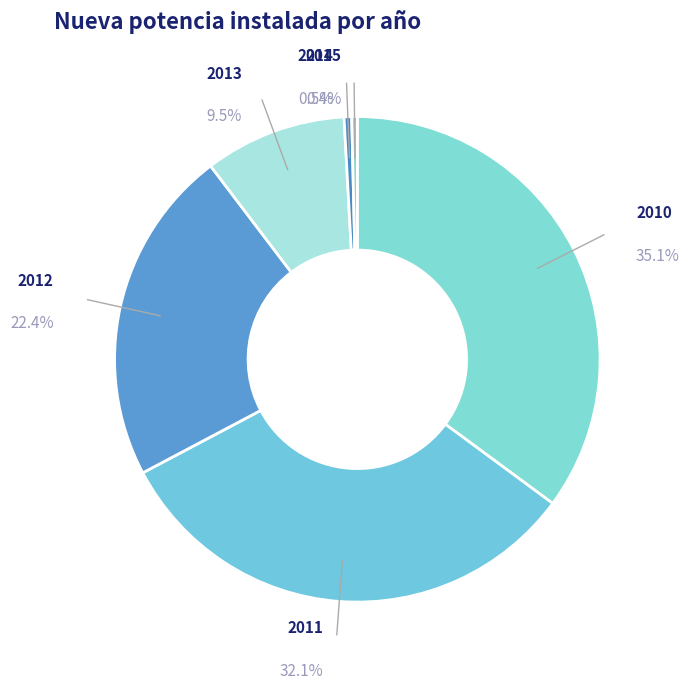

What is the smallest slice in the pie chart?

2015